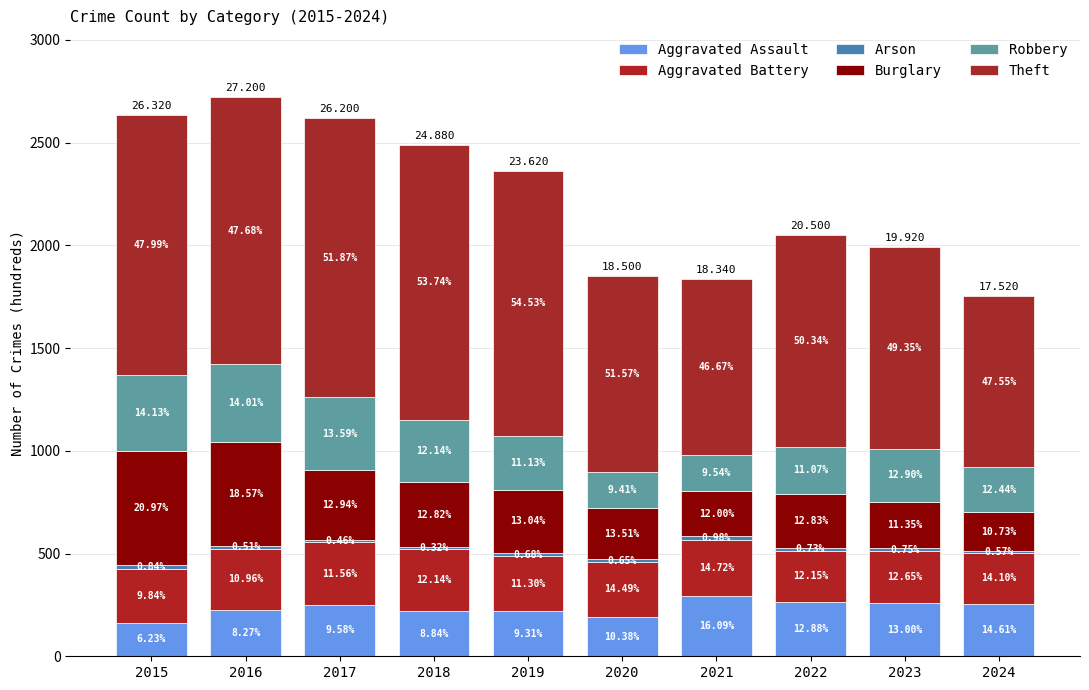

Are the bars horizontal?

No